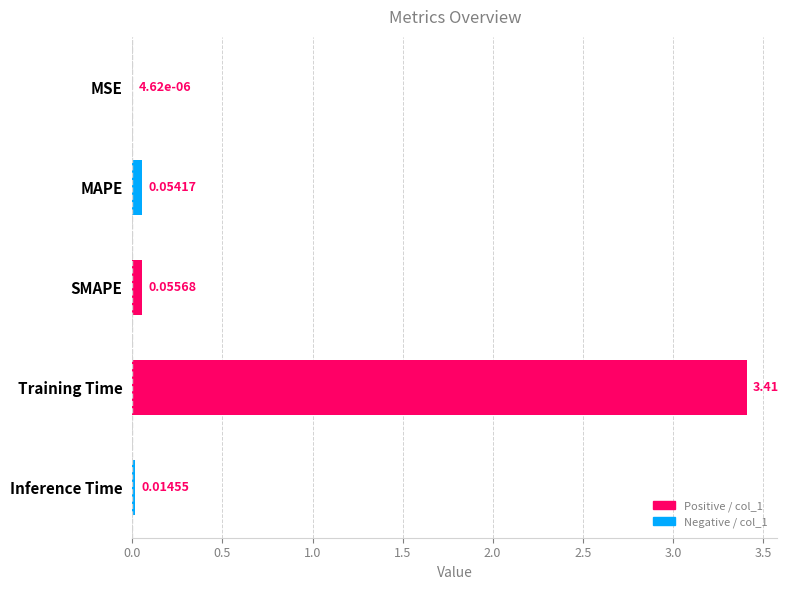

Where is the data nearest to the value 1?

SMAPE